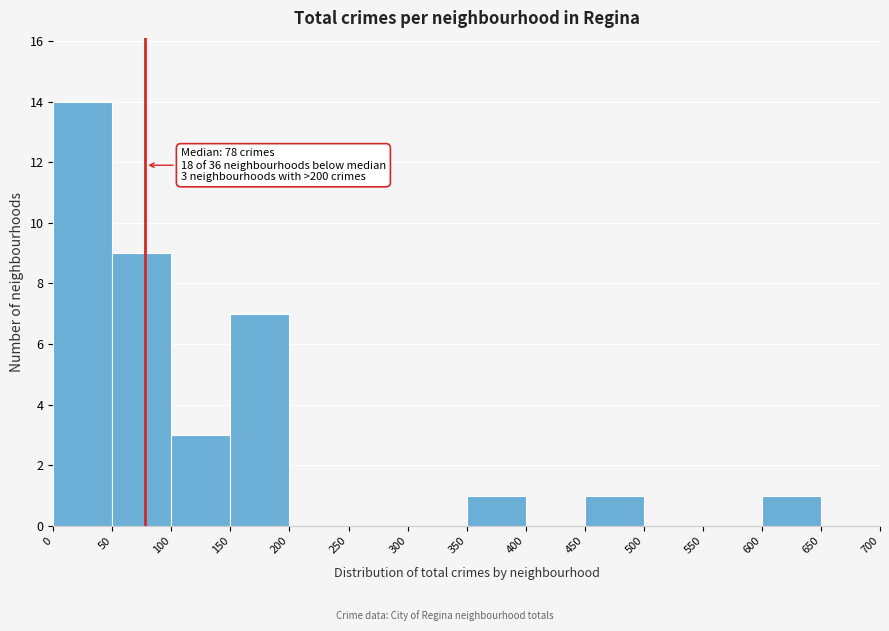

Which range on the x-axis has the tallest bar?

0 to 50